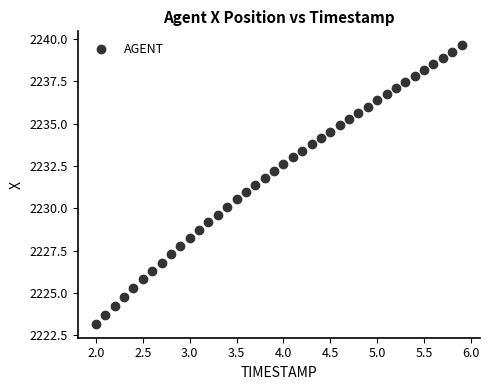

What is the range of X values (max minus min)?

3.9